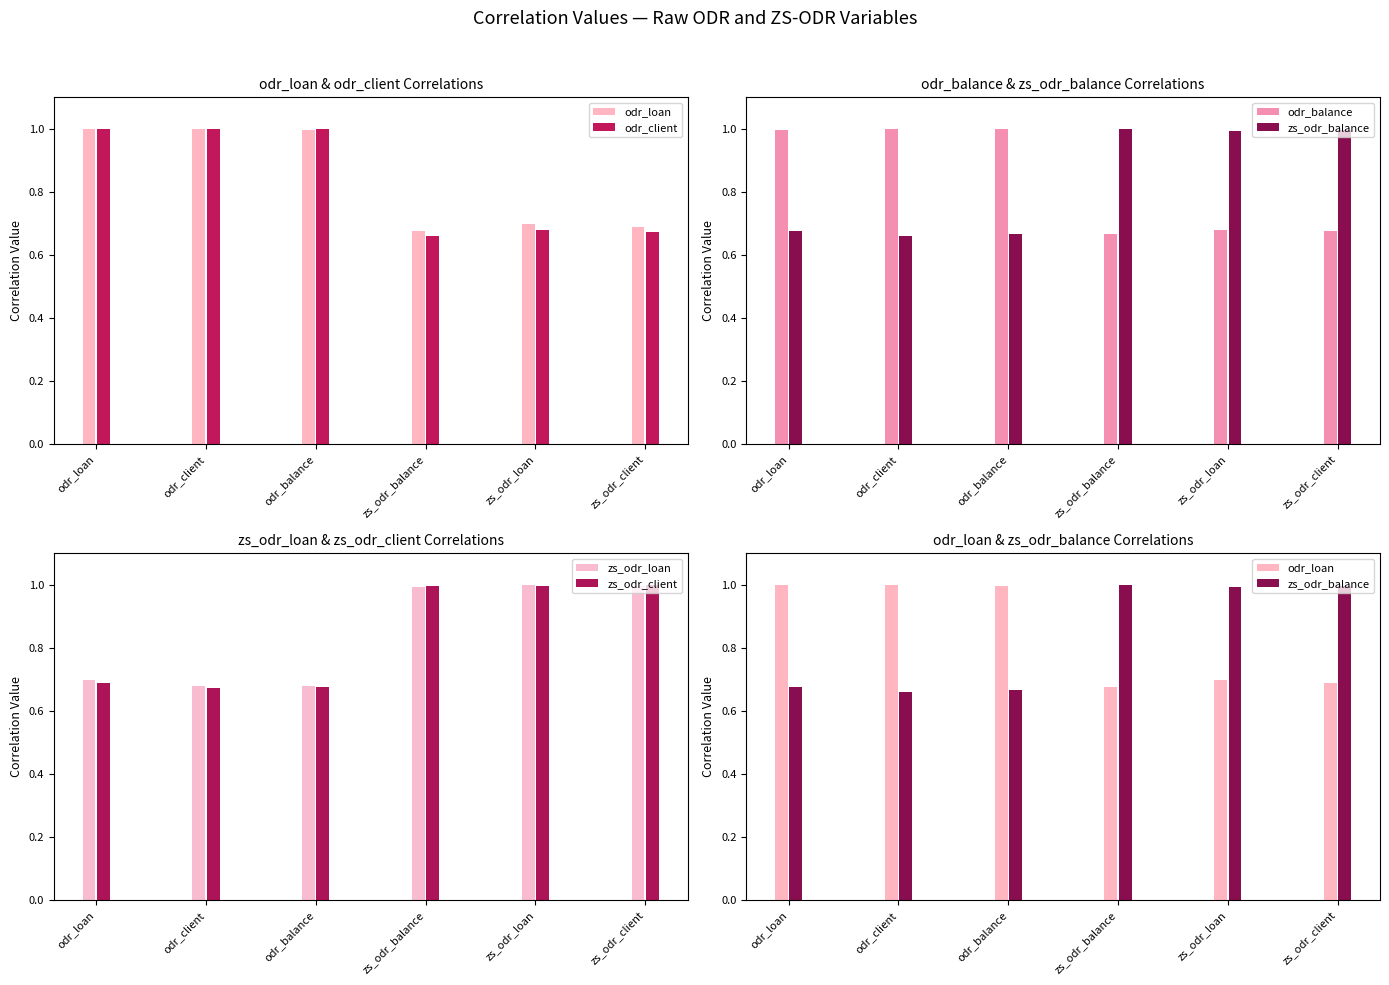

The value of odr_balance at odr_balance is 1.0. True or false?

True